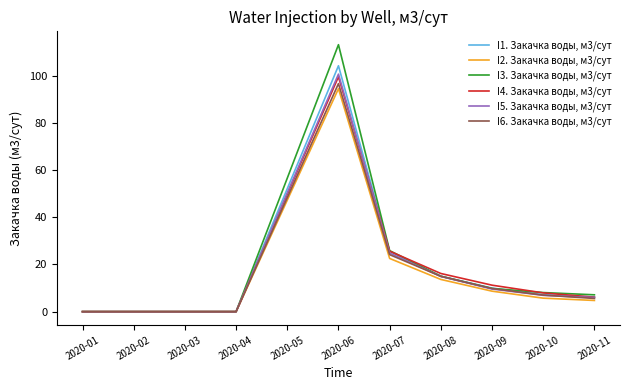

Reading right to left, extract all data points from this chart.

I1. Закачка воды, м3/сут: 2020-11=6.3	2020-10=7.2	2020-09=10.0	2020-08=15.0	2020-07=25.5	2020-06=104.3	2020-05=52.1	2020-04=0.0	2020-03=0.0	2020-02=0.0	2020-01=0.0
I2. Закачка воды, м3/сут: 2020-11=4.7	2020-10=5.7	2020-09=8.7	2020-08=13.7	2020-07=22.6	2020-06=94.6	2020-05=47.3	2020-04=0.0	2020-03=0.0	2020-02=0.0	2020-01=0.0
I3. Закачка воды, м3/сут: 2020-11=7.1	2020-10=8.1	2020-09=9.8	2020-08=15.0	2020-07=25.9	2020-06=113.2	2020-05=56.6	2020-04=0.0	2020-03=0.0	2020-02=0.0	2020-01=0.0
I4. Закачка воды, м3/сут: 2020-11=6.1	2020-10=8.0	2020-09=11.2	2020-08=16.2	2020-07=25.6	2020-06=99.6	2020-05=49.8	2020-04=0.0	2020-03=0.0	2020-02=0.0	2020-01=0.0
I5. Закачка воды, м3/сут: 2020-11=6.0	2020-10=6.9	2020-09=9.6	2020-08=14.9	2020-07=24.8	2020-06=100.7	2020-05=50.4	2020-04=0.0	2020-03=0.0	2020-02=0.0	2020-01=0.0
I6. Закачка воды, м3/сут: 2020-11=5.6	2020-10=7.0	2020-09=9.8	2020-08=15.0	2020-07=24.2	2020-06=96.7	2020-05=48.3	2020-04=0.0	2020-03=0.0	2020-02=0.0	2020-01=0.0